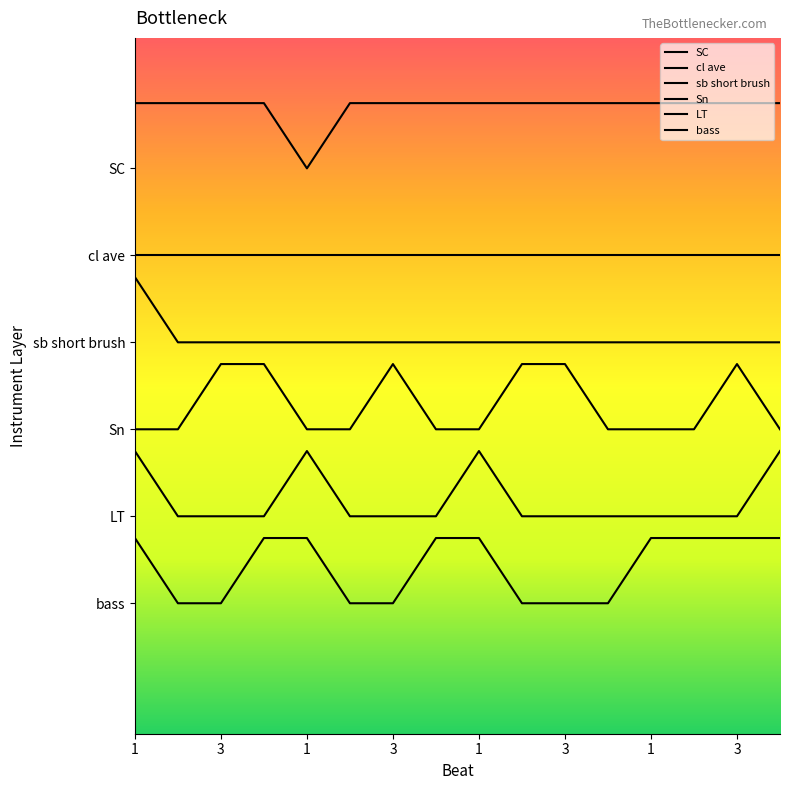

At how many categories does at least one series exceed 0?

16